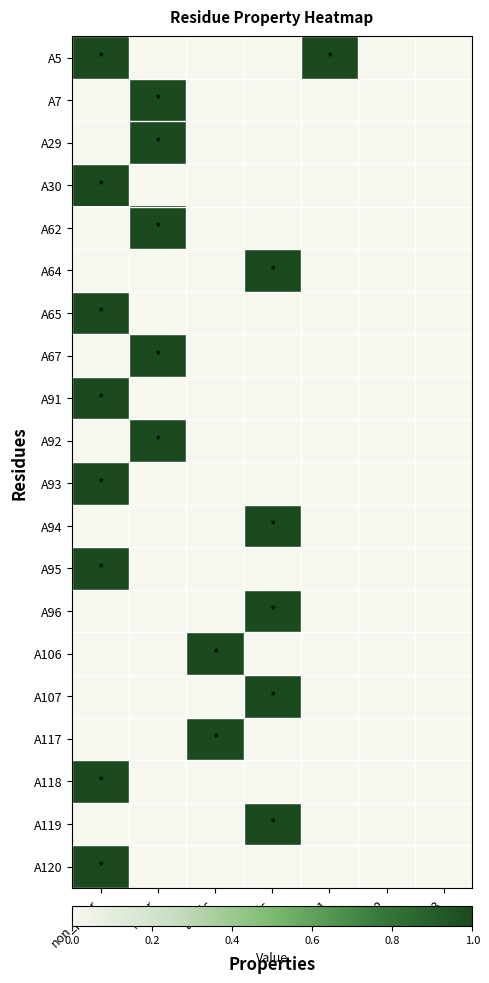

Count the number of data series in this chart.

20